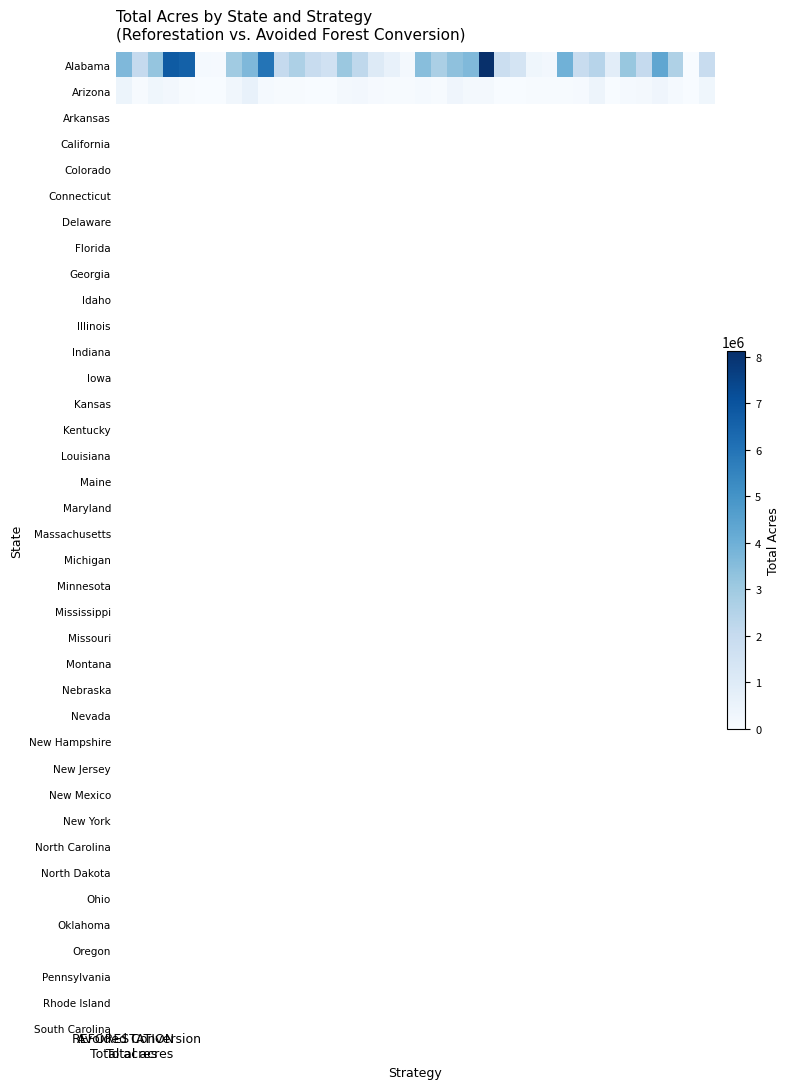

Reading right to left, what are all the values shown in this chart?

Alabama: 1938713.1	27727.5	2603752.8	4336726.5	2051980.8	3155407.2	853709.0	2395193.0	1954188.5	3952193.8	204574.4	285488.4	1417570.5	1815814.2	8120356.2	3630583.1	3332745.7	2700876.3	3458211.2	161393.7	585988.3	1073133.3	2205427.0	3098009.4	1590126.1	1944820.7	2639429.2	2060179.0	5991172.4	3661070.0	2977604.1	90254.5	104019.8	6584840.6	6782195.1	3209694.1	2049570.2	3649561.2
Arizona: 292599.1	0.0	119807.5	327001.7	161873.4	106144.7	843.5	396361.4	68358.4	58335.4	36096.4	37618.5	18255.9	7396.4	187309.2	164675.1	336302.2	54126.0	119678.4	41933.8	41117.4	81236.3	213936.4	146997.5	15219.6	14388.6	38228.3	43306.8	114585.5	611346.2	274539.8	6552.7	18151.3	54248.2	216789.7	292310.4	43122.6	433296.2